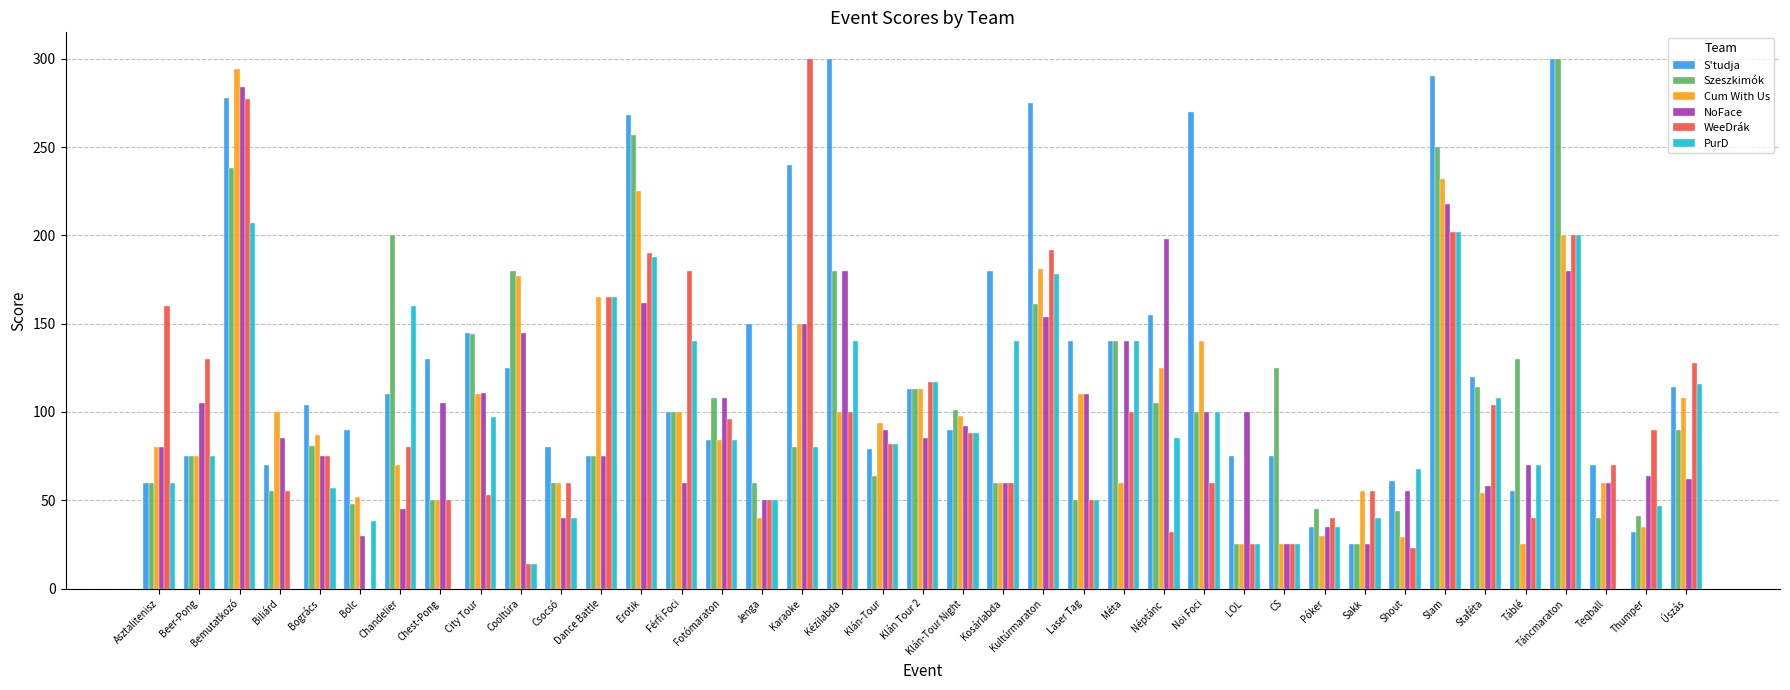

At which category is the sum across all series the highest?

Bemutatkozó